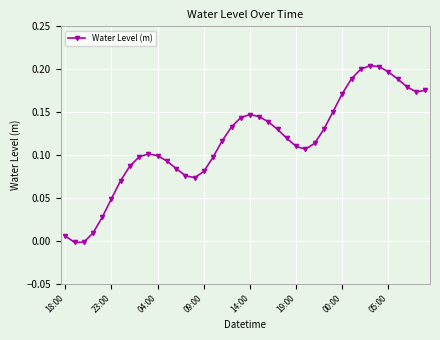

True or false: there are more than 0 points higher than both neighbors.

True